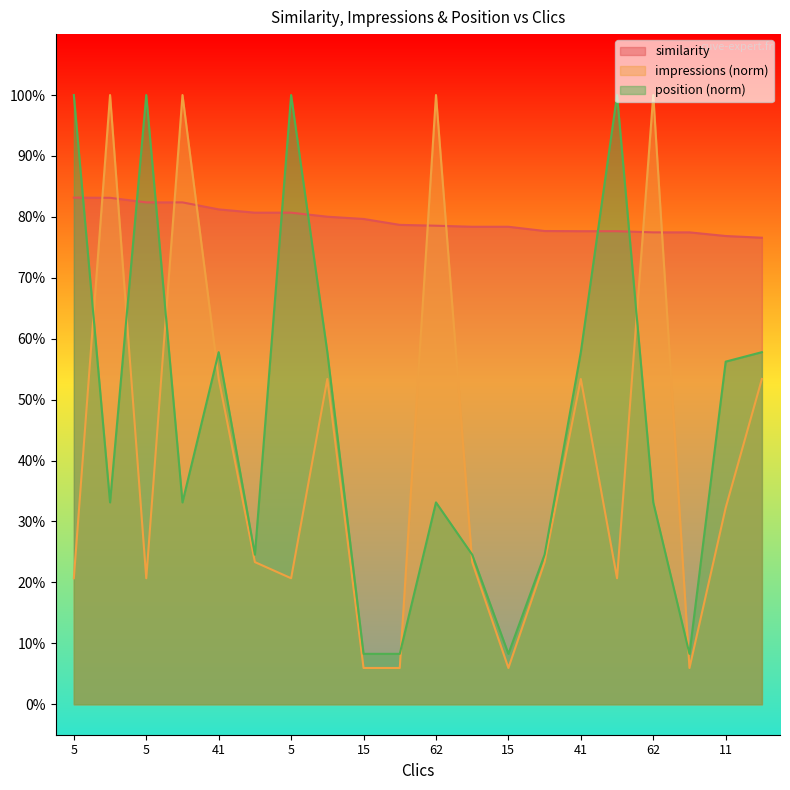

Which series has the largest total across all categories?

similarity